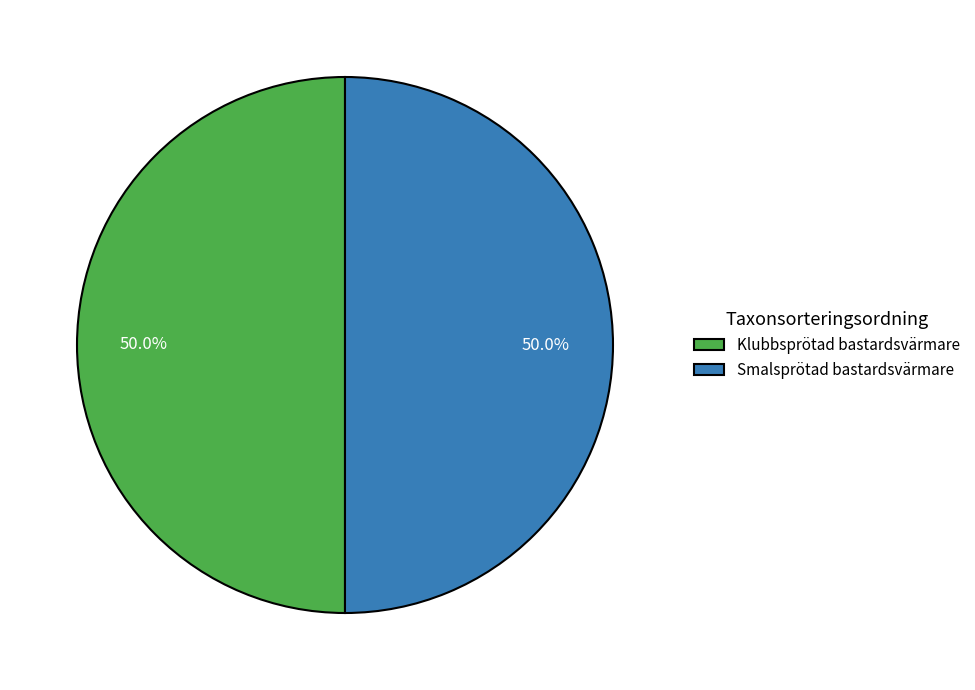

Approximately how many times larger is the value at Klubbsprötad bastardsvärmare compared to Smalsprötad bastardsvärmare?

1.0